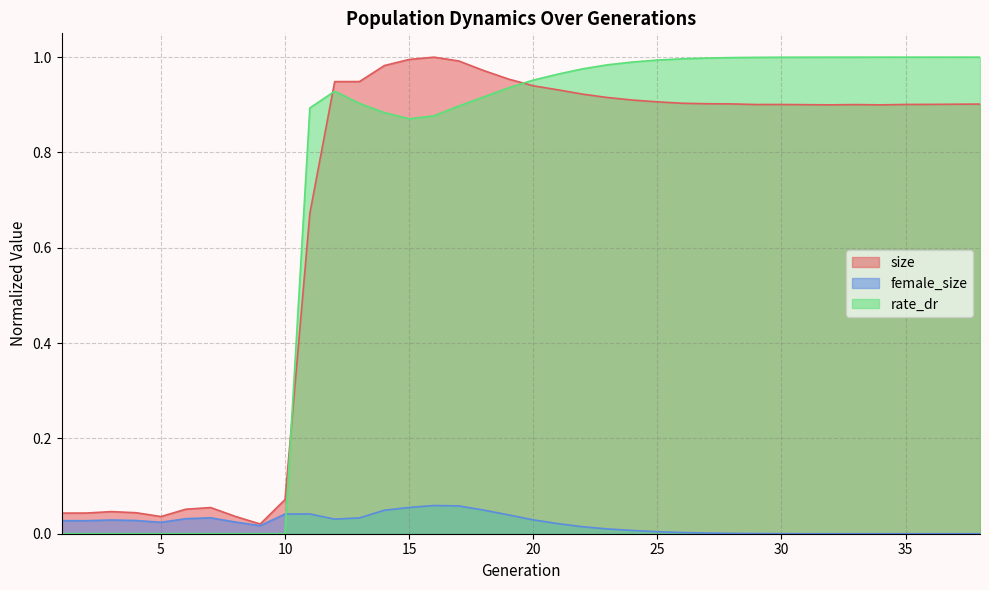

Between 5 and 18, which series saw the biggest shift?

size